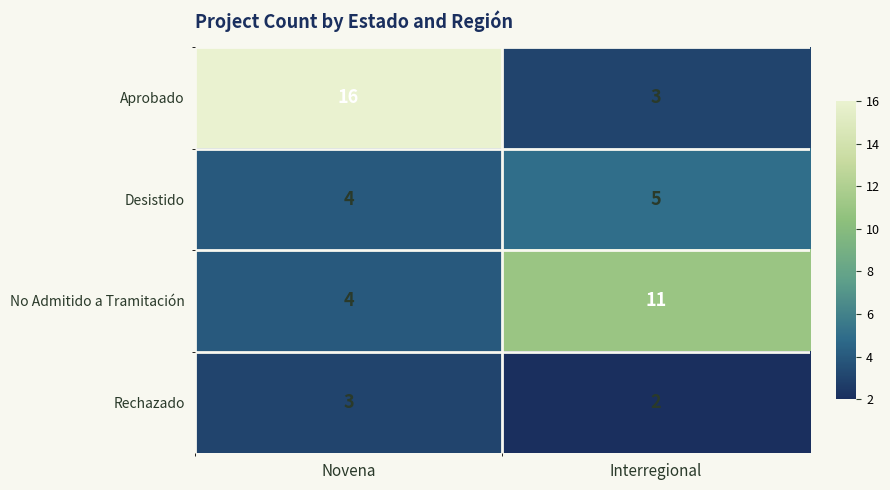

List the labels in order of Desistido value, smallest first.

Novena, Interregional